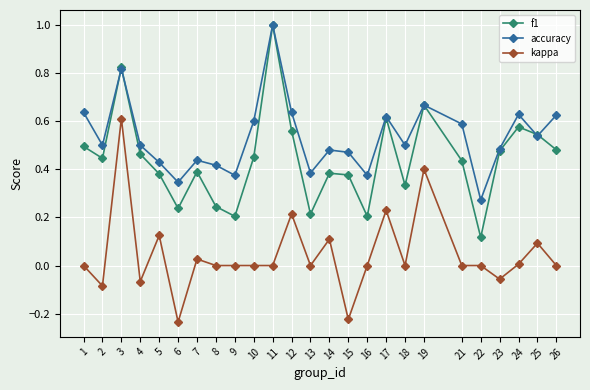

True or false: kappa has more than 2 points higher than both neighbors.

True